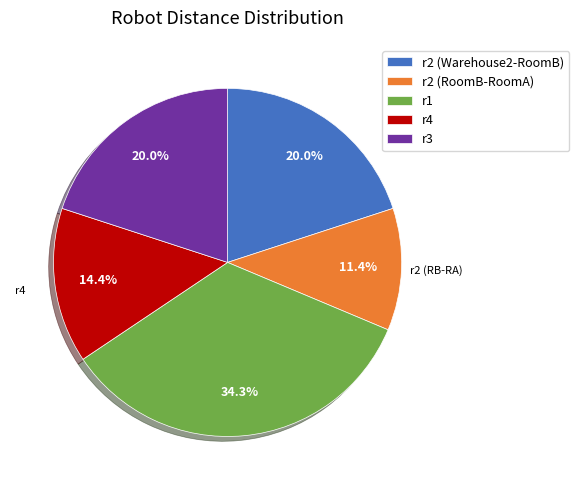

What portion of the pie excludes r3?

80.0%